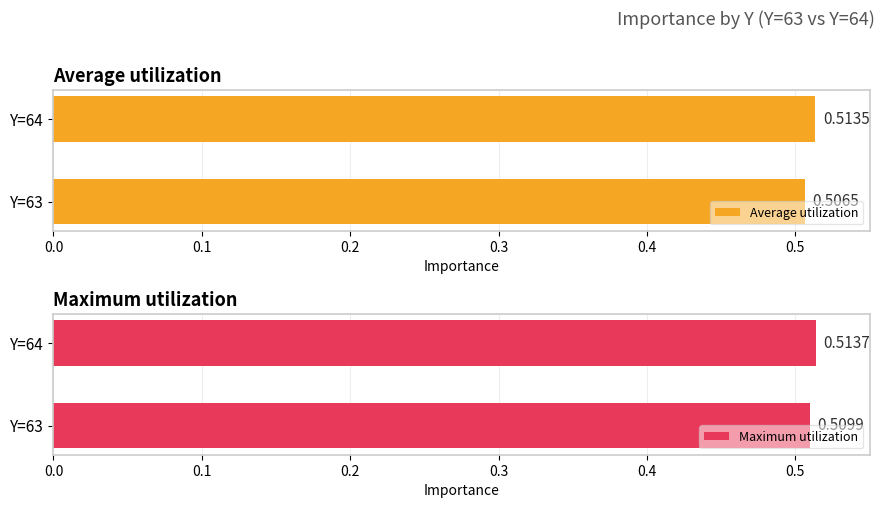

How many groups of bars are there?

2